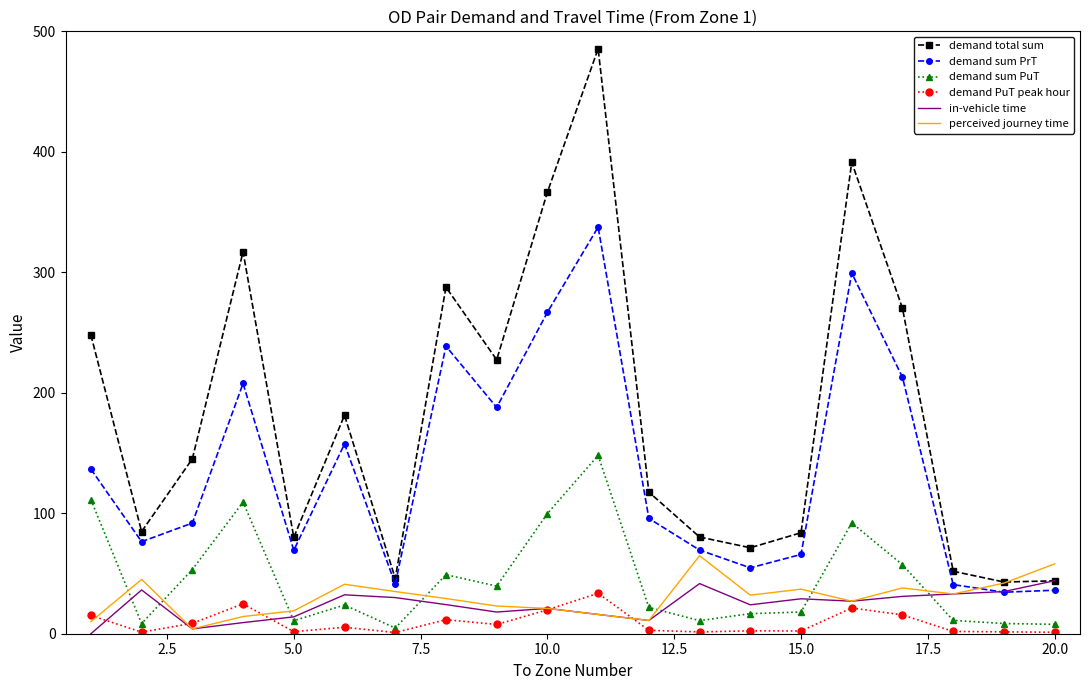

True or false: demand sum PrT and demand PuT peak hour cross at least once.

False